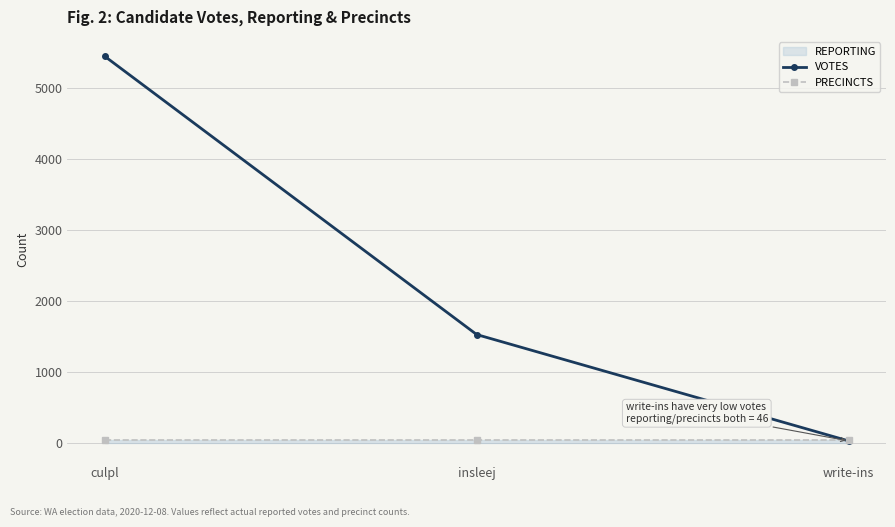

Which series has the largest total across all categories?

VOTES